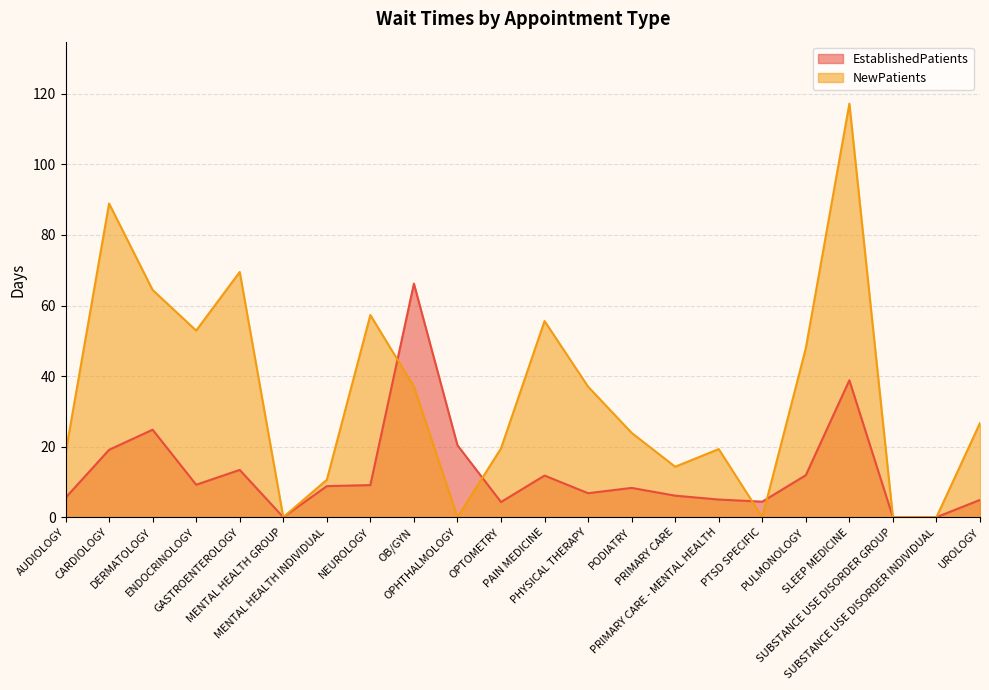

How many data points does each series have?

22